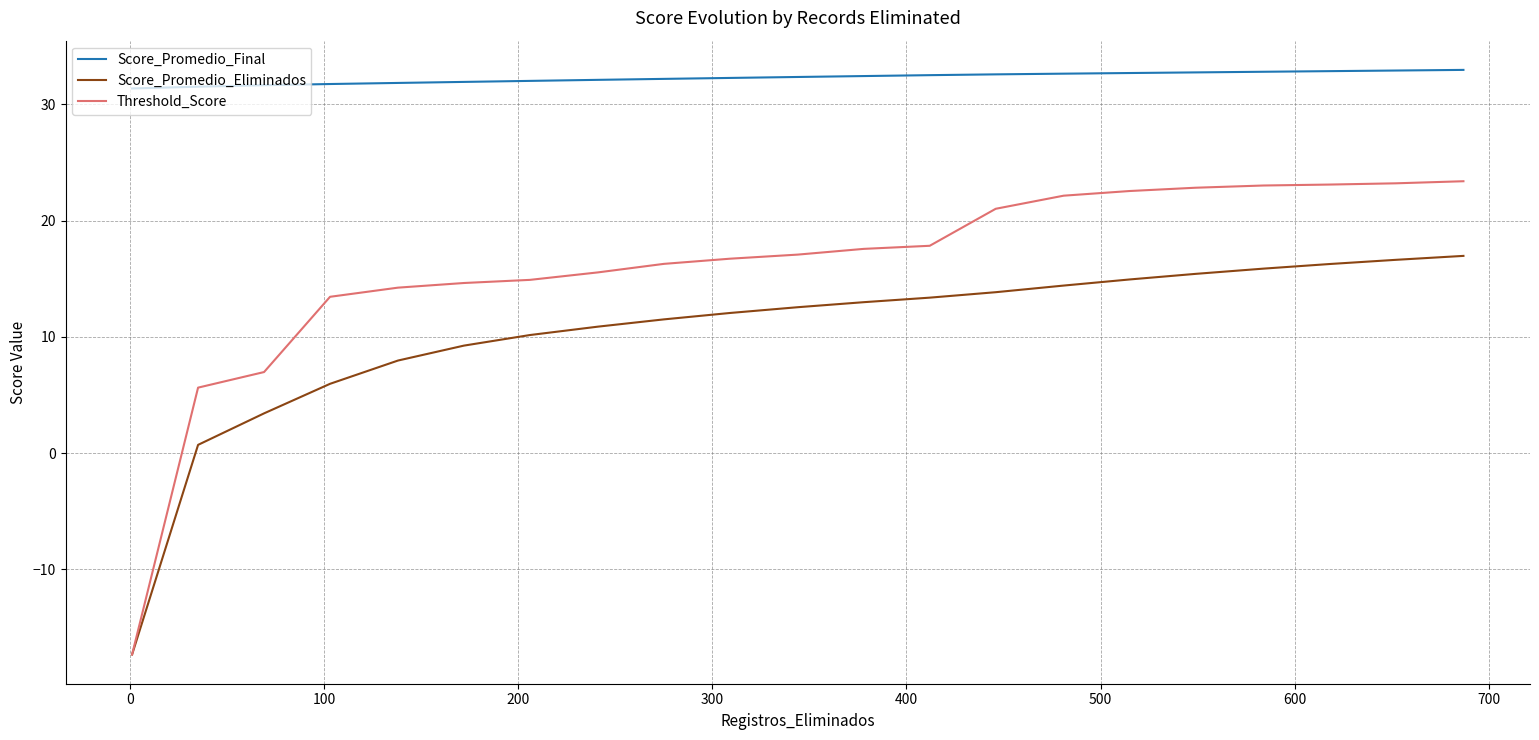

What is the minimum value shown in the chart?

-17.3